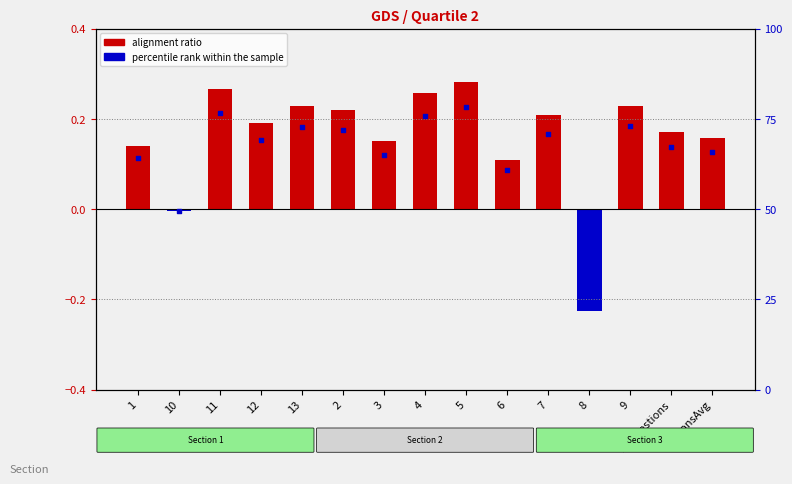

At how many categories does at least one series exceed 35?

14